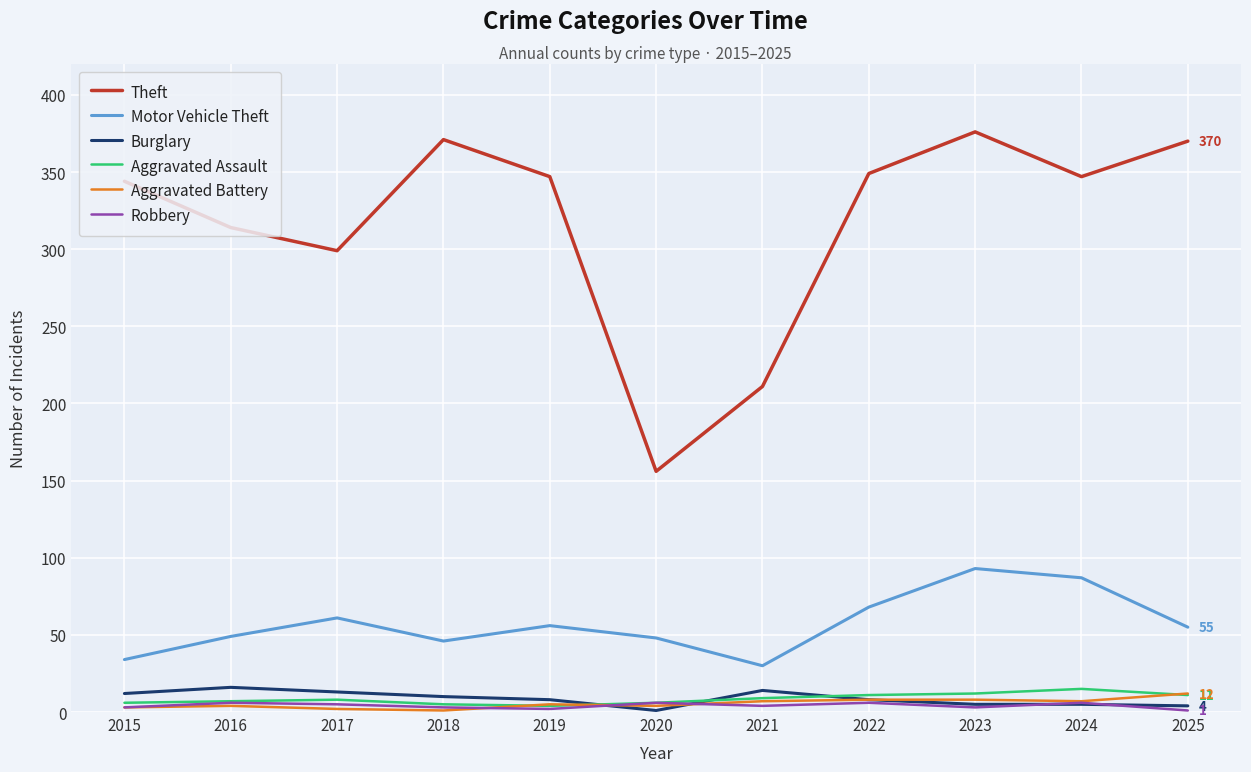

Where is the first local minimum for Motor Vehicle Theft?

2018